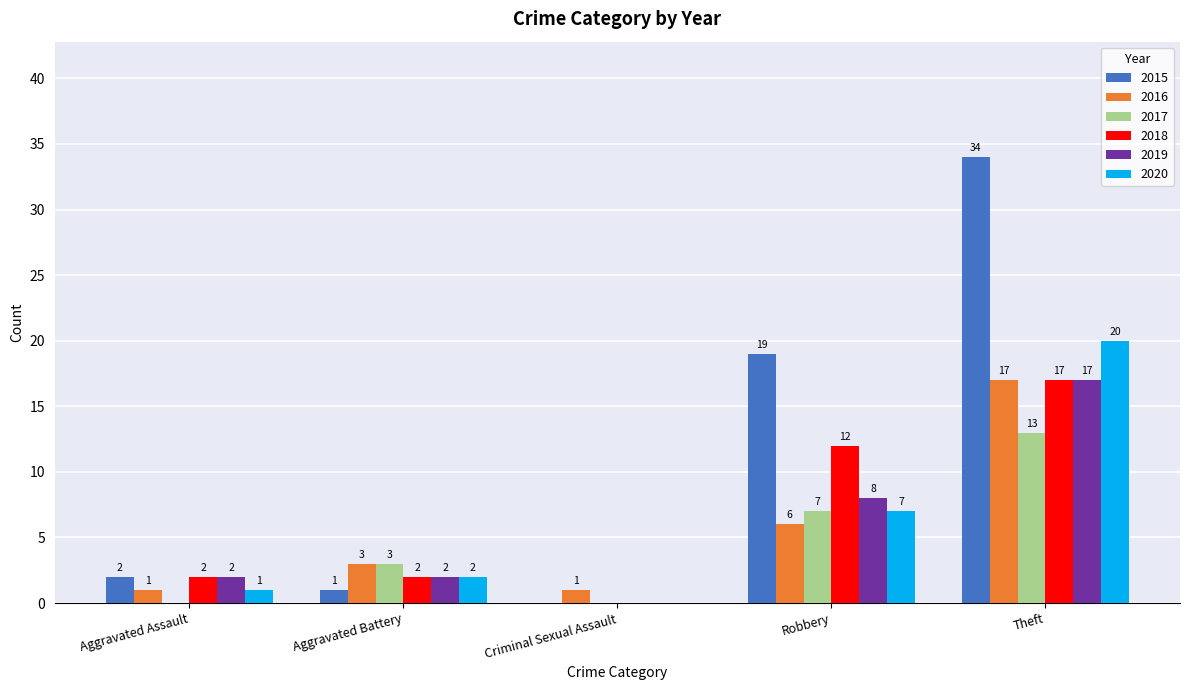

Which category has the highest value across all series?

Theft